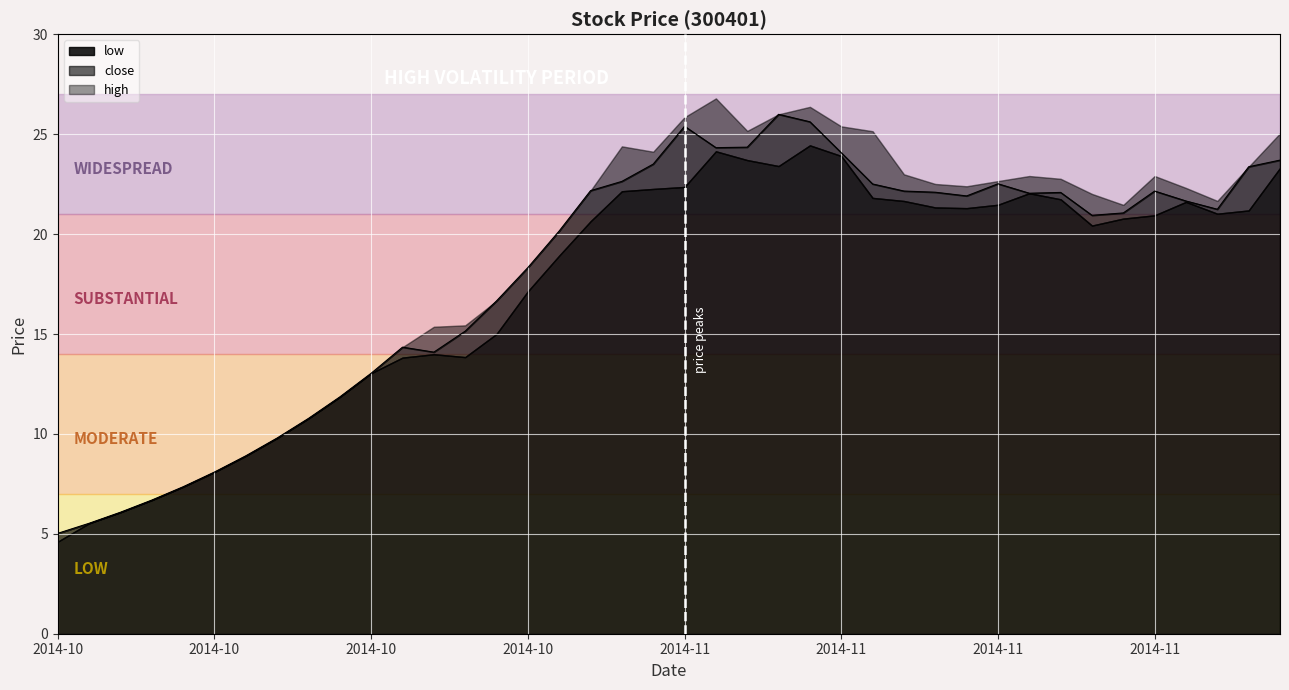

Where is the data nearest to the value 15?

13